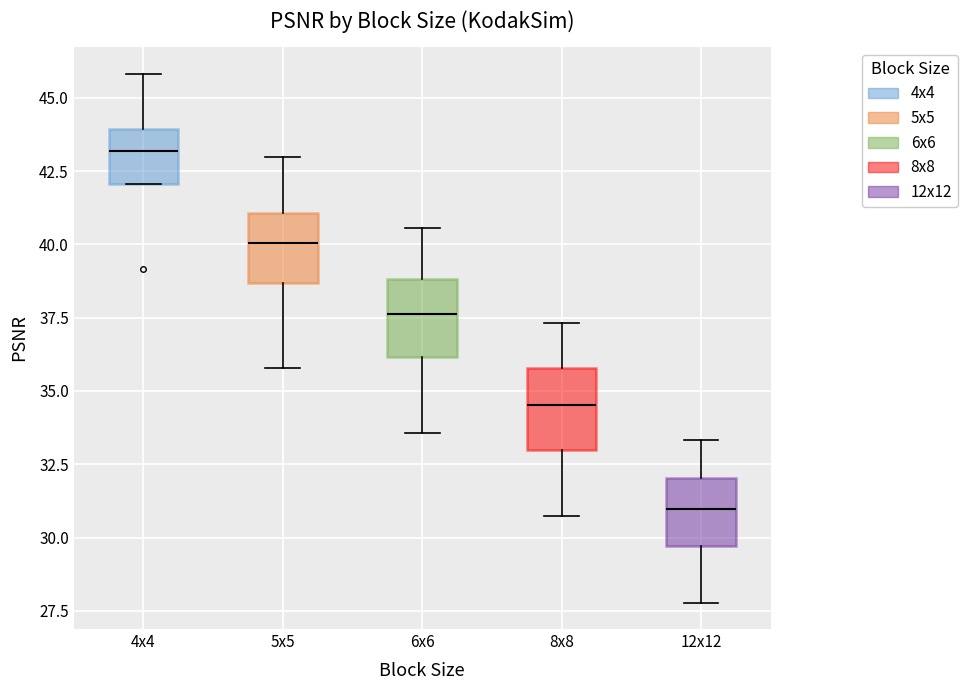

Reading left to right, transcribe this box plot: for each box, give where its median line is, the range the box spans, and where its two whiskers end, as read against the y-axis. The values are not printed on the chart, so give them approximately, as read against the axis.

4x4: median 43.0, box 42.0 to 44.0, whiskers 42.0 to 46.0
5x5: median 40.0, box 38.5 to 41.0, whiskers 36.0 to 43.0
6x6: median 37.5, box 36.0 to 39.0, whiskers 33.5 to 40.5
8x8: median 34.5, box 33.0 to 36.0, whiskers 30.5 to 37.5
12x12: median 31.0, box 29.5 to 32.0, whiskers 28.0 to 33.5